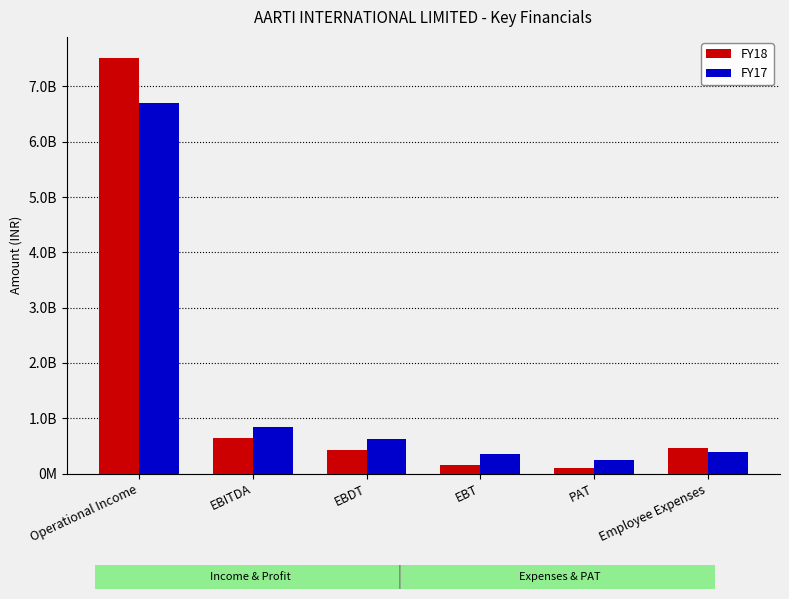

Are the bars grouped side by side (vs. stacked)?

Yes